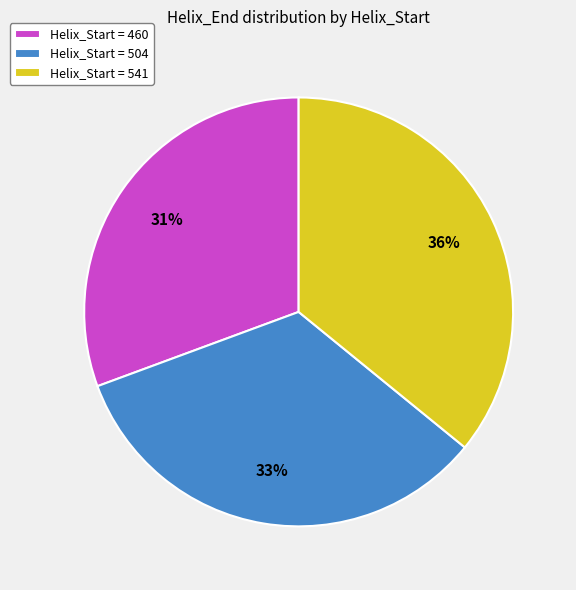

Is there a majority slice in this chart?

No